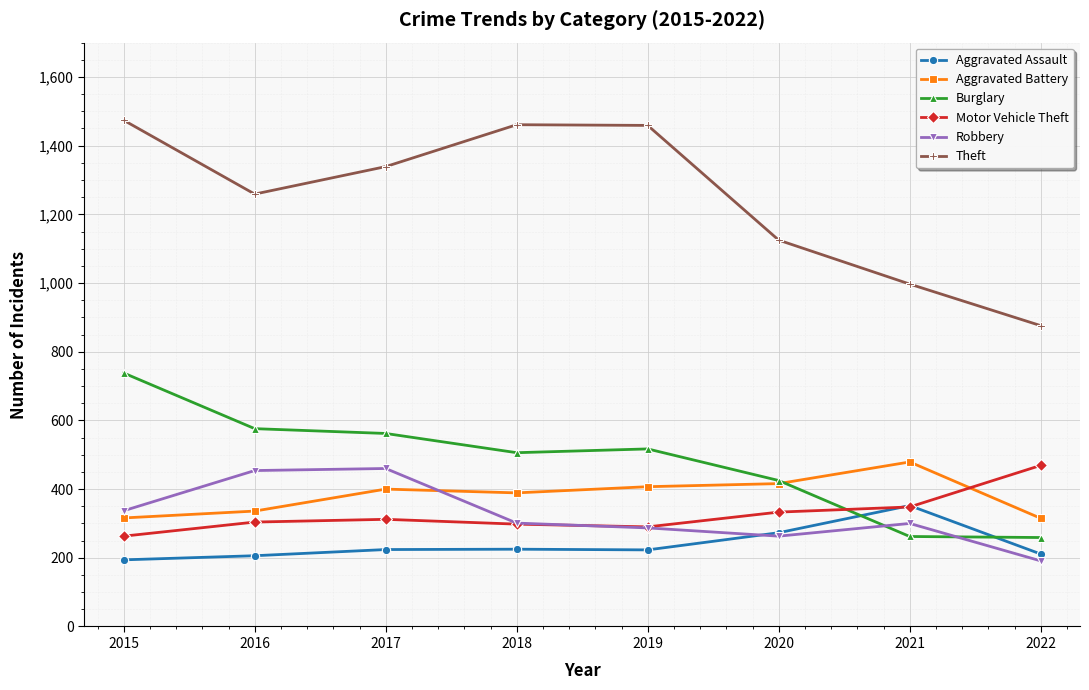

True or false: Burglary has a value of 325 at 2019.

False